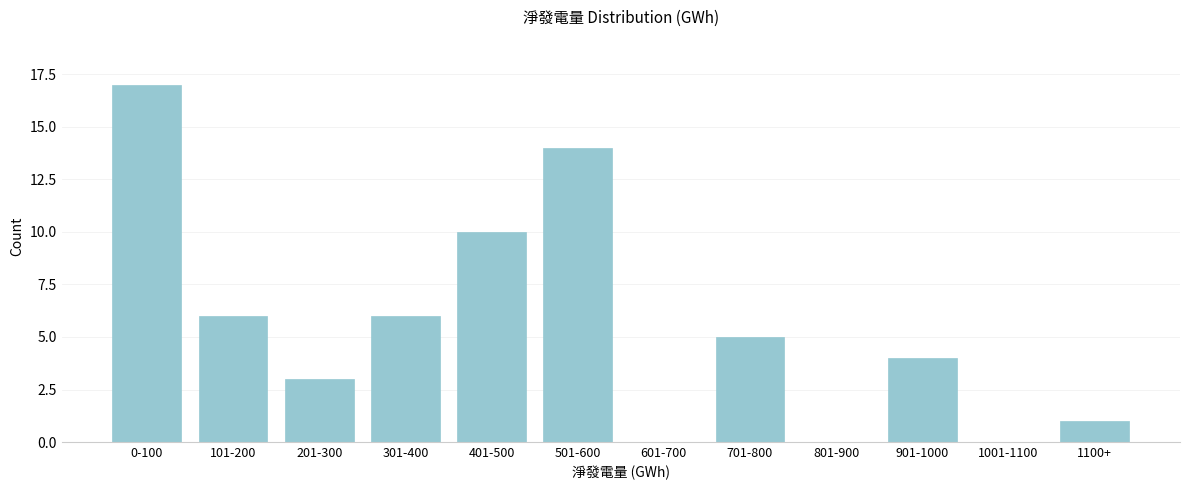

Reading right to left, list all the values displayed in this chart.

1100+=1	1001-1100=0	901-1000=4	801-900=0	701-800=5	601-700=0	501-600=14	401-500=10	301-400=6	201-300=3	101-200=6	0-100=17